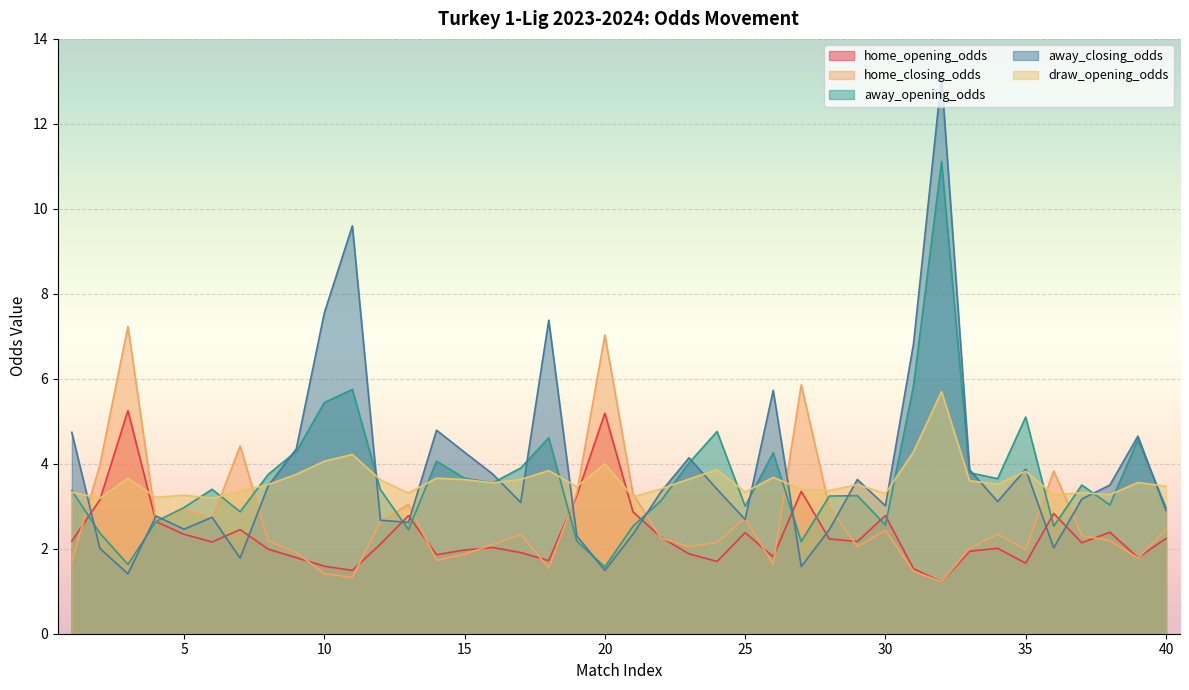

True or false: away_opening_odds has a value of 6.9 at 14.

False